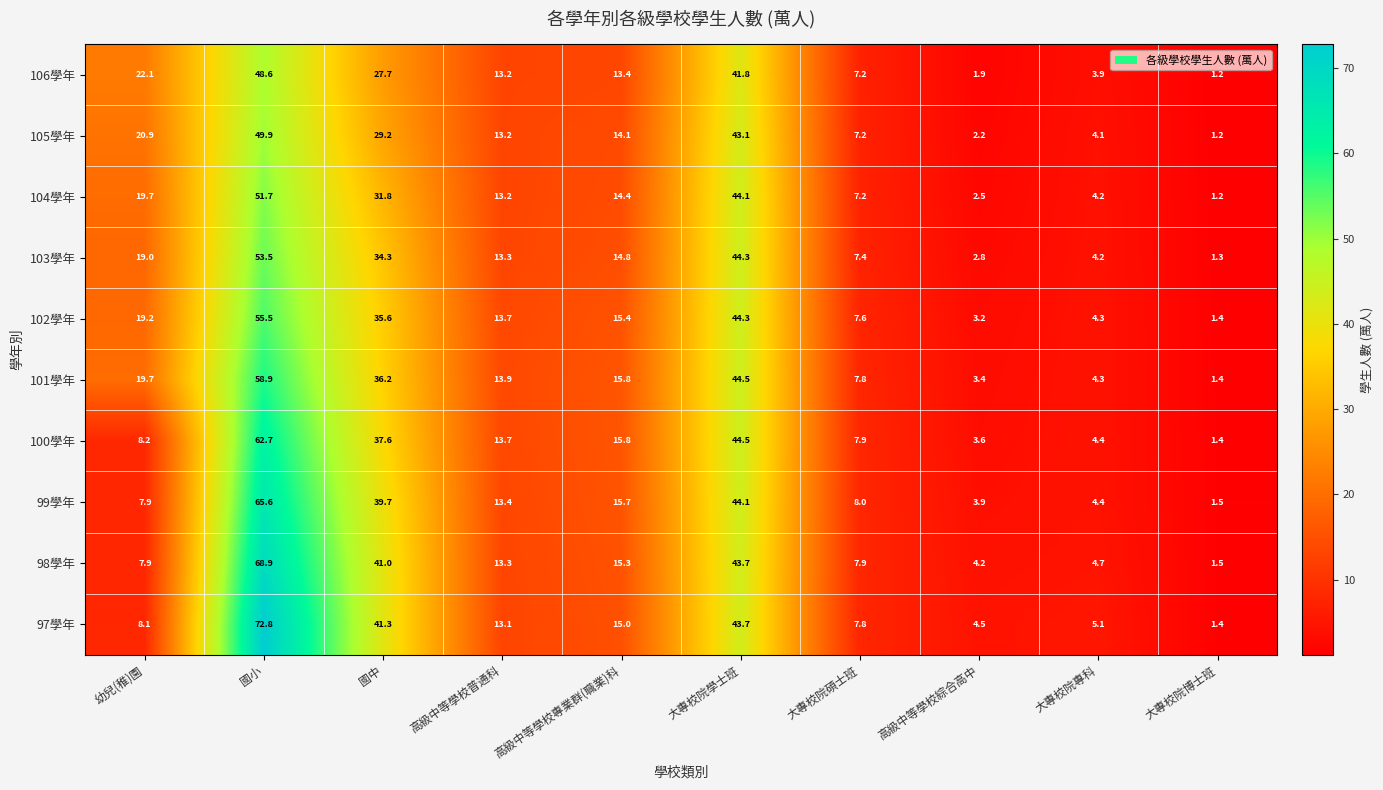

True or false: 104學年 has a value of 16.6 at 國中.

False